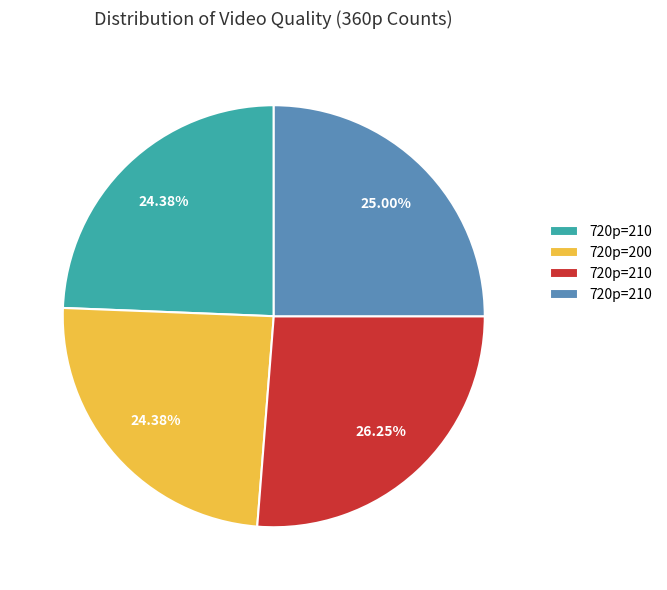

Is there a majority slice in this chart?

No